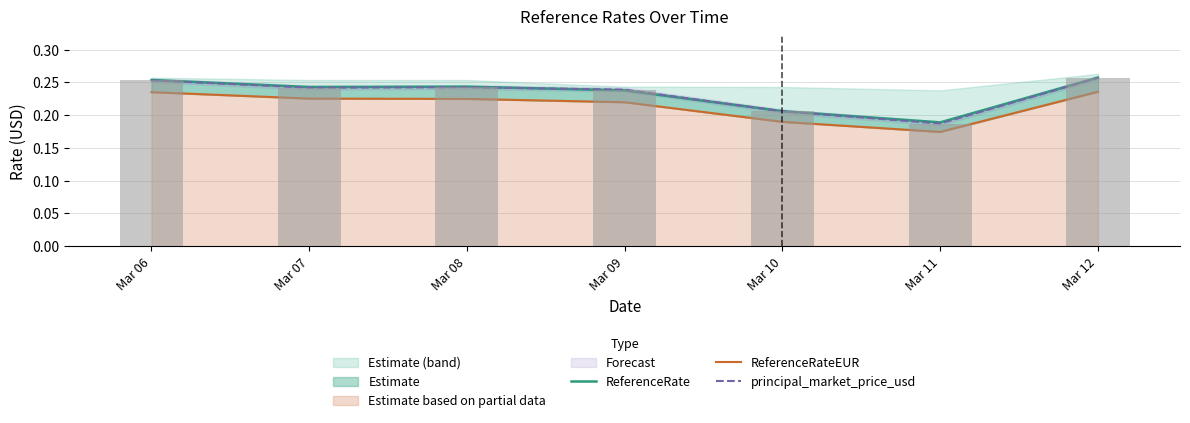

What is the total value across all series at Mar 09?

0.7